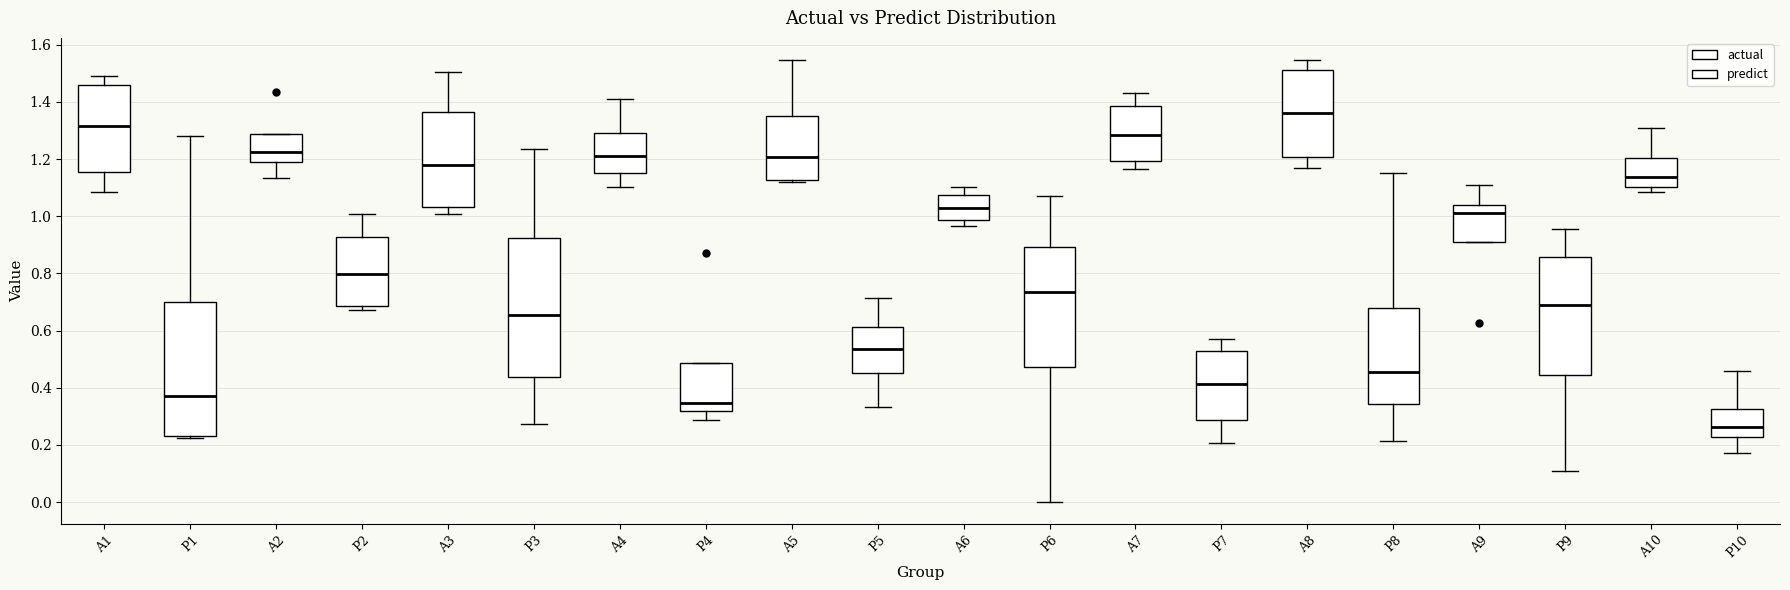

Reading left to right, read every box against the y-axis: the position of its median line, the range the box covers, and the ends of its whiskers. The values are not printed on the chart, so give them approximately, as read against the axis.

A1: median 1.32, box 1.16 to 1.46, whiskers 1.08 to 1.50
P1: median 0.38, box 0.24 to 0.70, whiskers 0.22 to 1.28
A2: median 1.22, box 1.18 to 1.28, whiskers 1.14 to 1.28
P2: median 0.80, box 0.68 to 0.92, whiskers 0.68 (just below the box's lower edge) to 1.00
A3: median 1.18, box 1.04 to 1.36, whiskers 1.00 to 1.50
P3: median 0.66, box 0.44 to 0.92, whiskers 0.28 to 1.24
A4: median 1.20, box 1.16 to 1.30, whiskers 1.10 to 1.42
P4: median 0.34, box 0.32 to 0.48, whiskers 0.28 to 0.48
A5: median 1.20, box 1.12 to 1.34, whiskers 1.12 (just below the box's lower edge) to 1.54
P5: median 0.54, box 0.46 to 0.62, whiskers 0.34 to 0.72
A6: median 1.02, box 0.98 to 1.08, whiskers 0.96 to 1.10
P6: median 0.74, box 0.48 to 0.90, whiskers 0.00 to 1.06
A7: median 1.28, box 1.20 to 1.38, whiskers 1.16 to 1.44
P7: median 0.42, box 0.28 to 0.52, whiskers 0.20 to 0.58
A8: median 1.36, box 1.20 to 1.52, whiskers 1.16 to 1.54
P8: median 0.46, box 0.34 to 0.68, whiskers 0.22 to 1.16
A9: median 1.02, box 0.92 to 1.04, whiskers 0.92 to 1.12
P9: median 0.68, box 0.44 to 0.86, whiskers 0.10 to 0.96
A10: median 1.14, box 1.10 to 1.20, whiskers 1.08 to 1.30
P10: median 0.26, box 0.22 to 0.32, whiskers 0.18 to 0.46